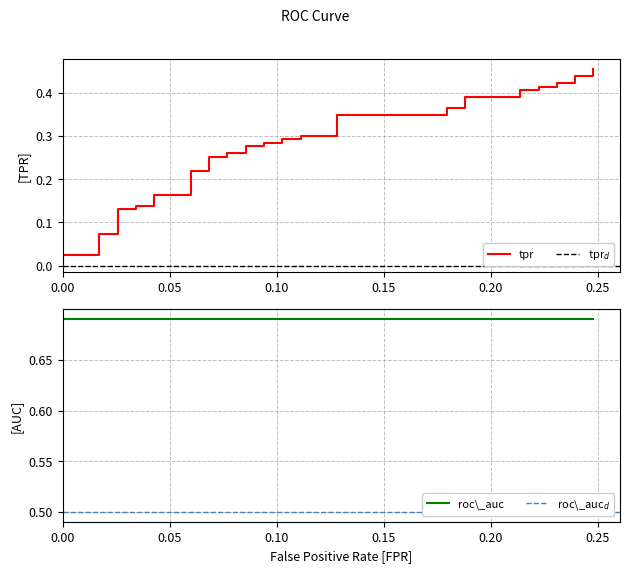

What is the difference between the maximum and minimum values?

0.4